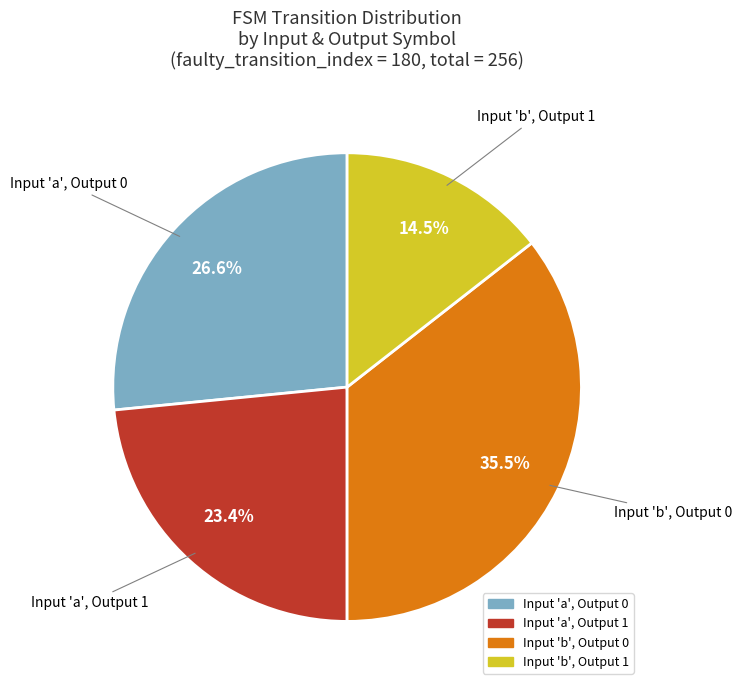

Is there any slice that represents more than half of the pie?

No